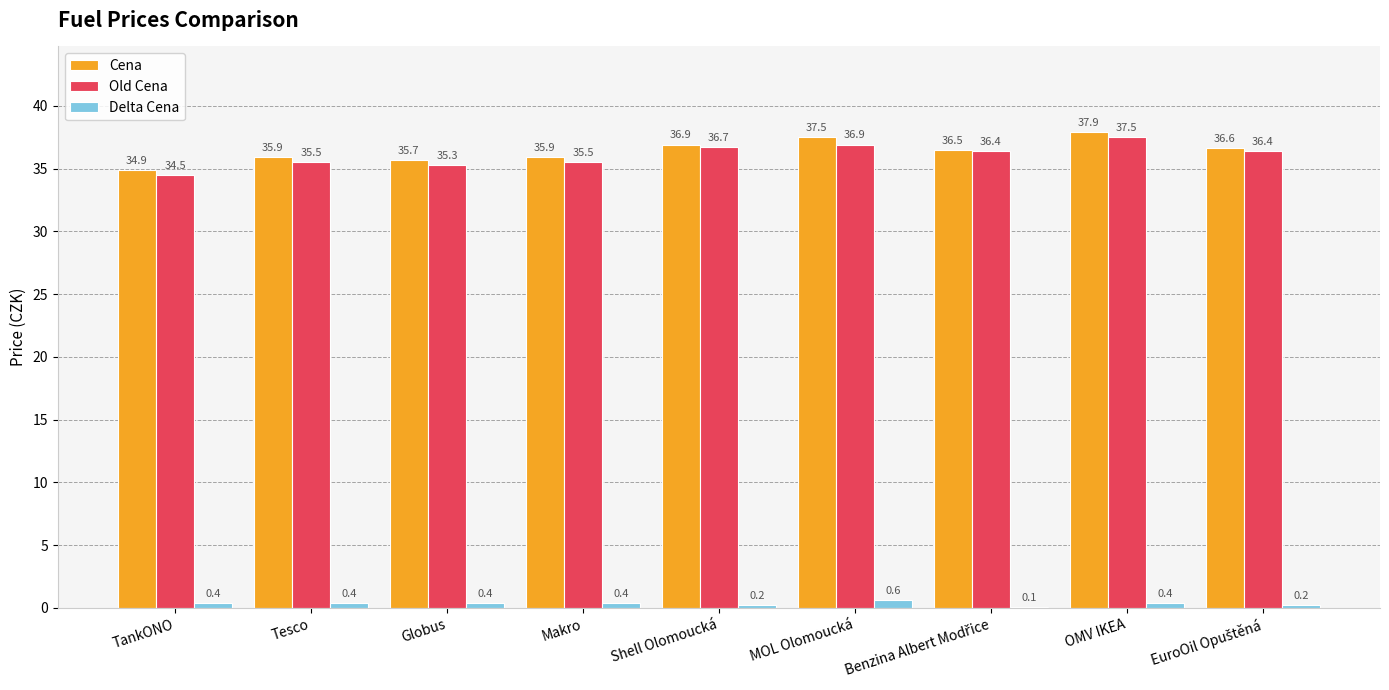

Are the bars horizontal?

No